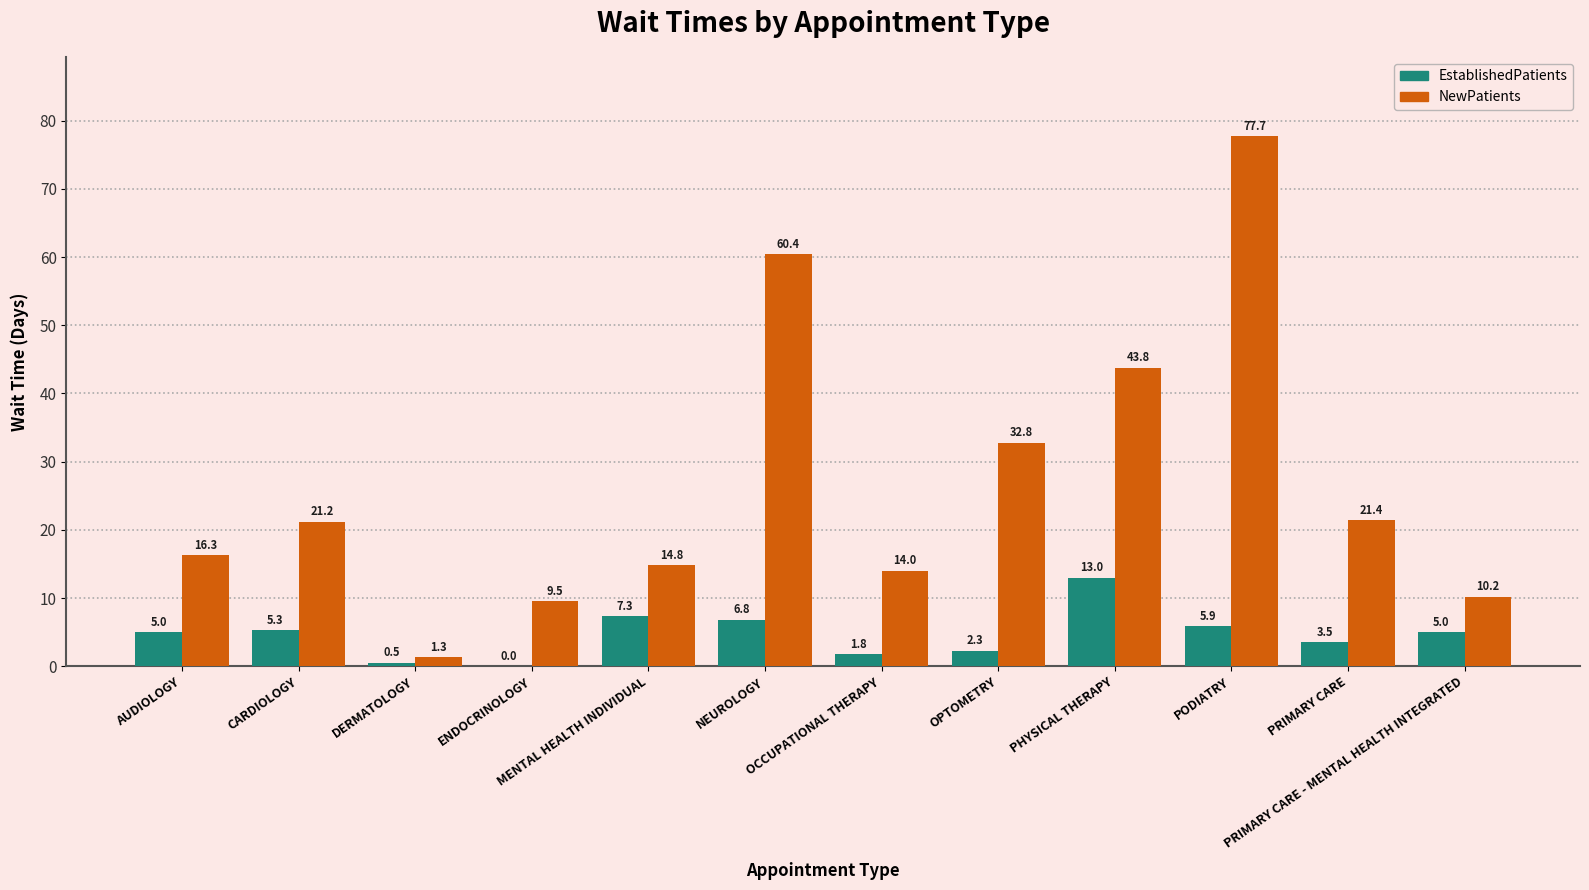

Reading left to right, transcribe all the data shown in this chart.

EstablishedPatients: 5.0	5.3	0.5	0.0	7.3	6.8	1.8	2.3	13.0	5.9	3.5	5.0
NewPatients: 16.3	21.2	1.3	9.5	14.8	60.4	14.0	32.8	43.8	77.7	21.4	10.2